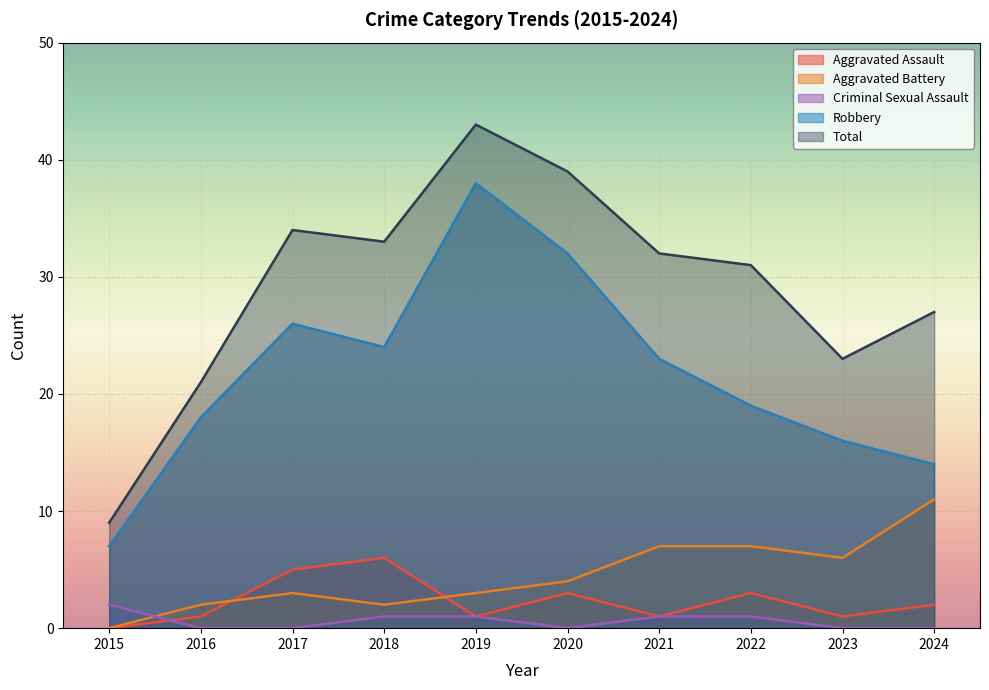

True or false: Robbery and Criminal Sexual Assault intersect in this chart.

False